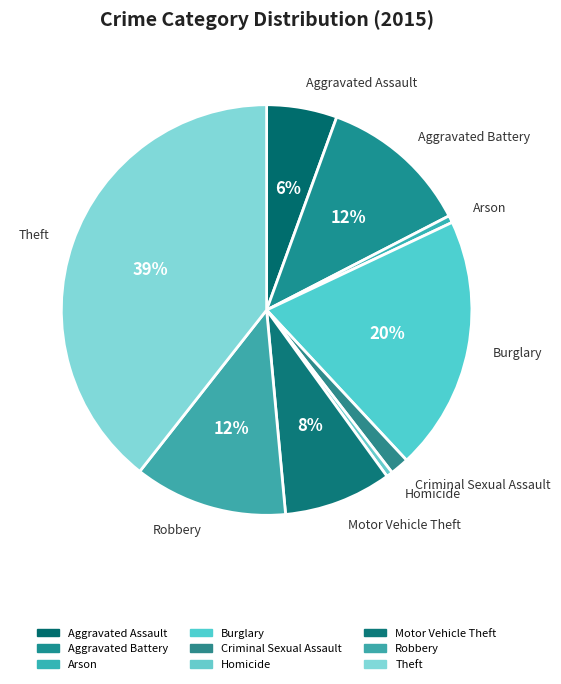

To the nearest percent, what percentage of the pie is Arson?

1%